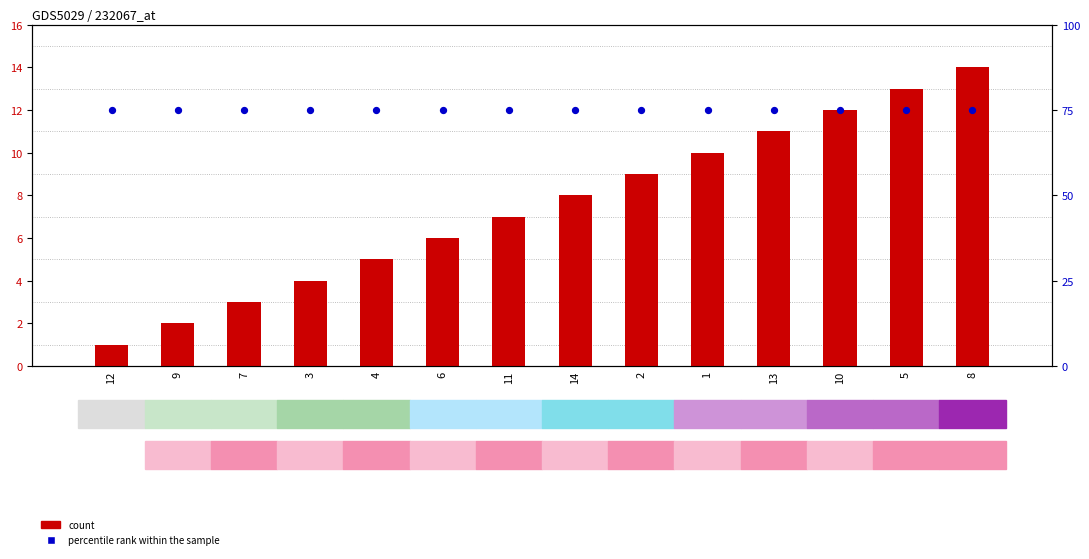

Is the value of col_1 at 10 greater than the value of percentile rank within the sample at 13?

No